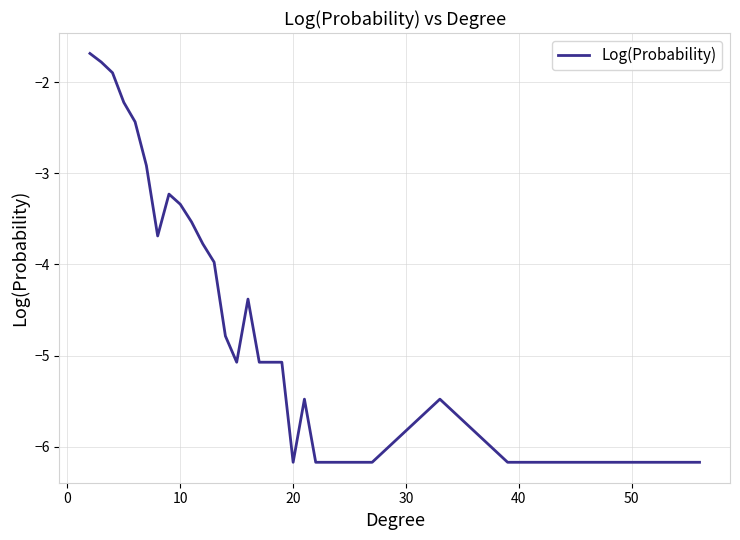

What is the smallest value displayed?

-6.2